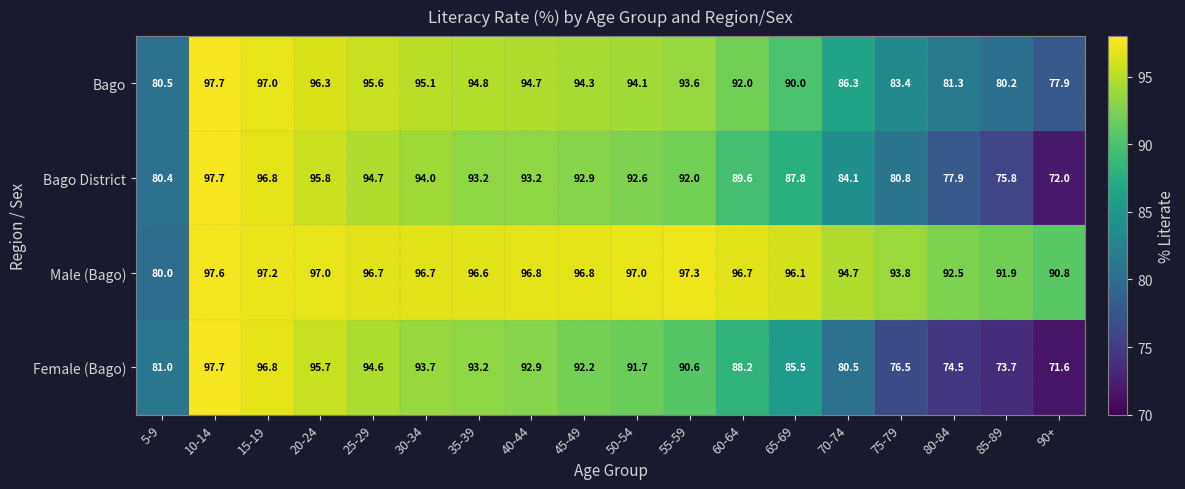

What is the difference between the Male (Bago) values at 35-39 and 20-24?

0.4